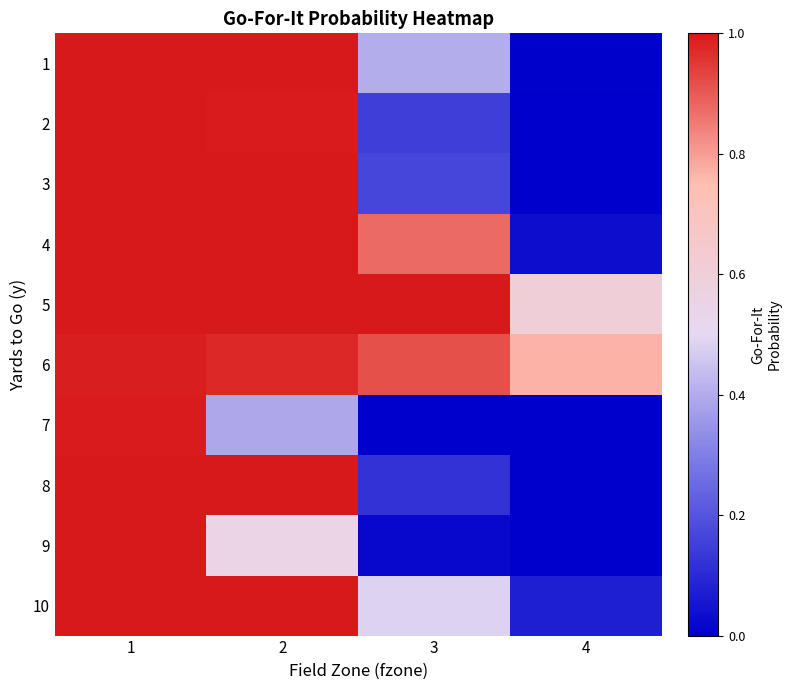

How many distinct data groups are displayed?

10